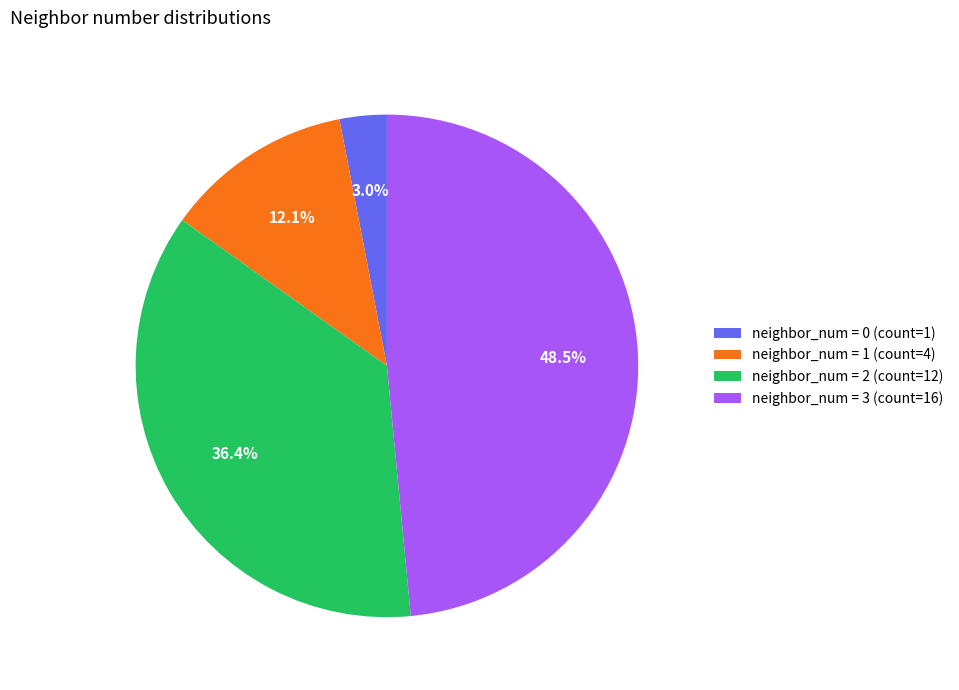

What is the smallest slice in the pie chart?

neighbor_num = 0 (count=1)